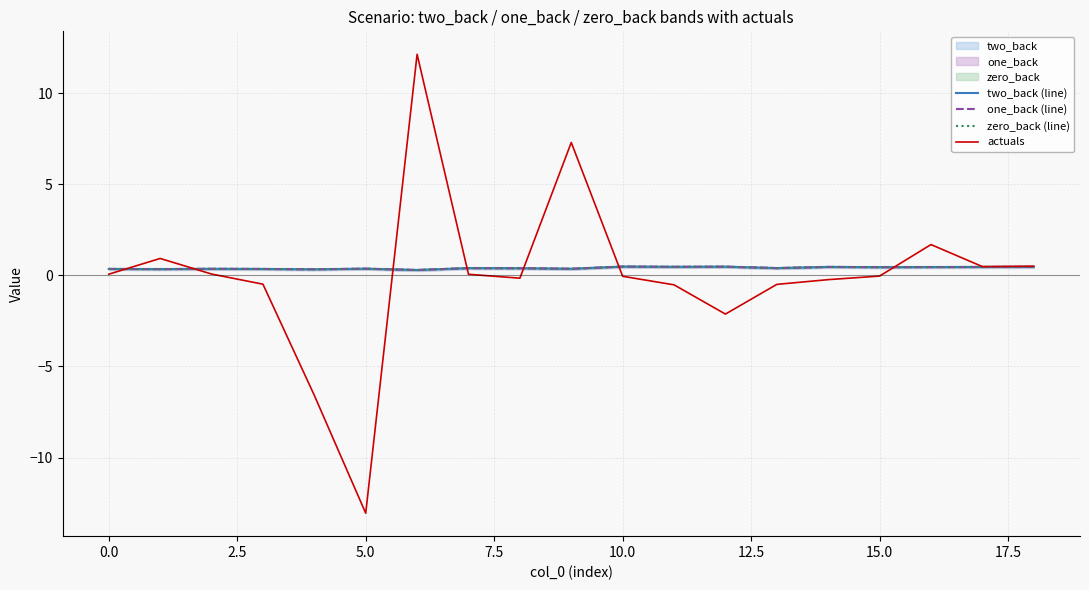

Is it true that two_back (line) equals 0.4 at 17.5?

True